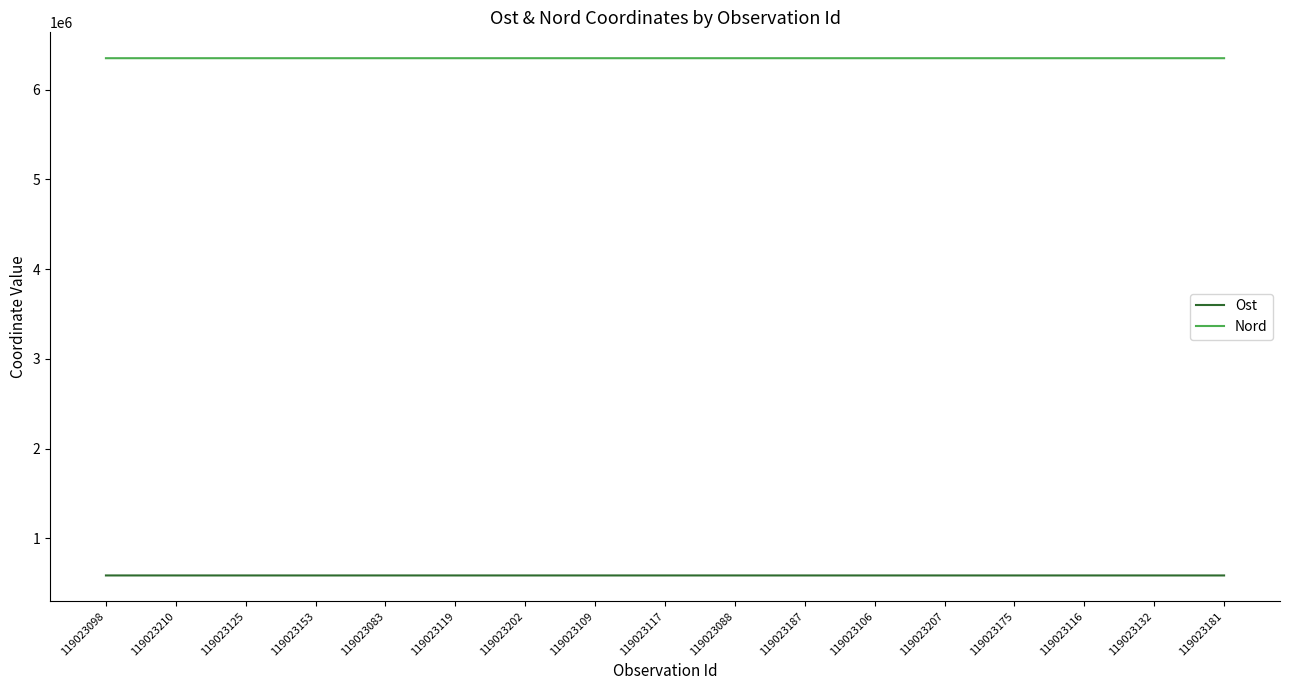

Is the value of Nord at 119023098 greater than the value of Ost at 119023106?

Yes